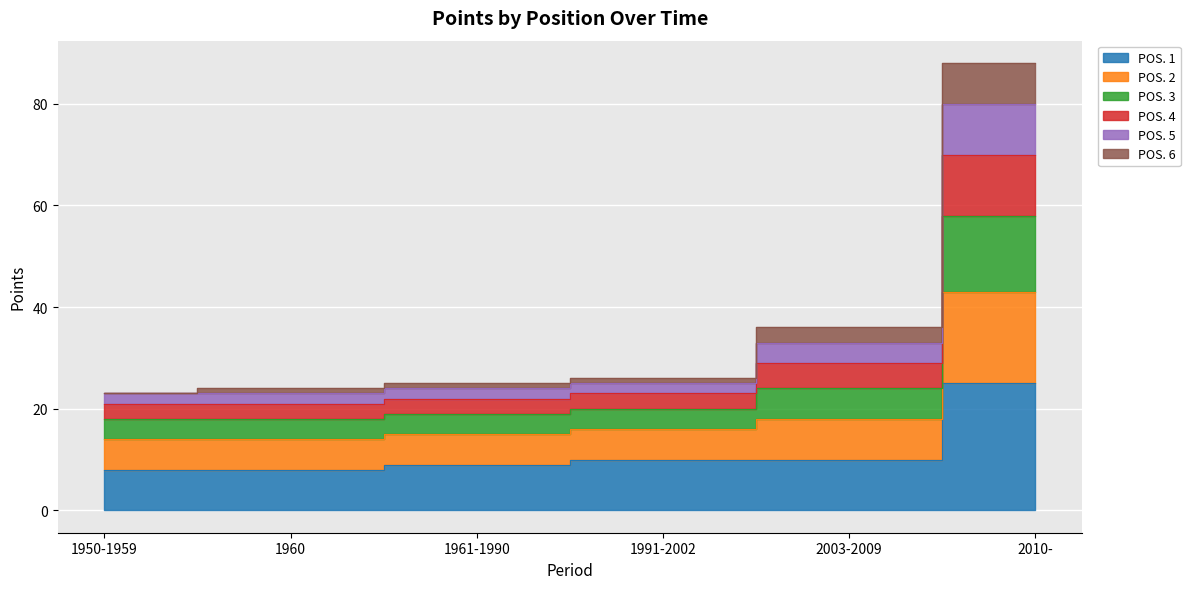

Which category has the lowest value in the POS. 1 series?

1950-1959